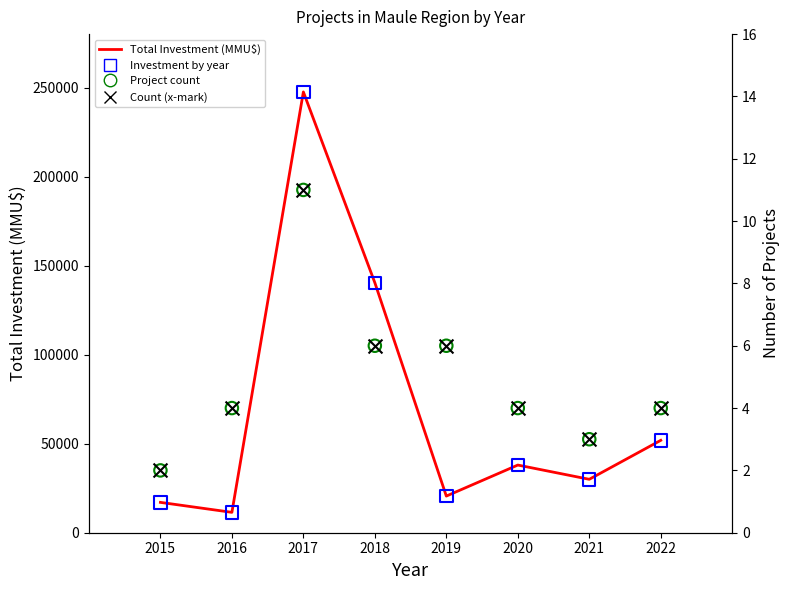

At which category is the sum across all series the highest?

2017